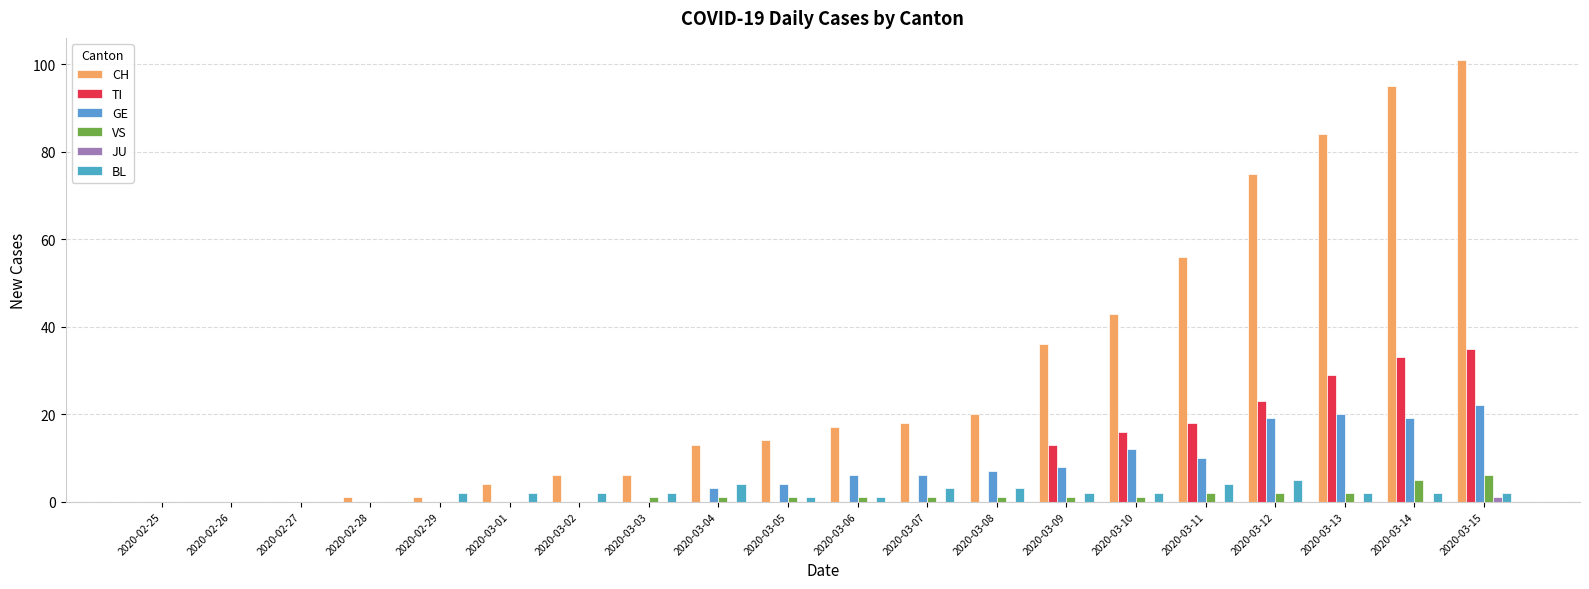

What is the total value across all series at 2020-03-01?

6